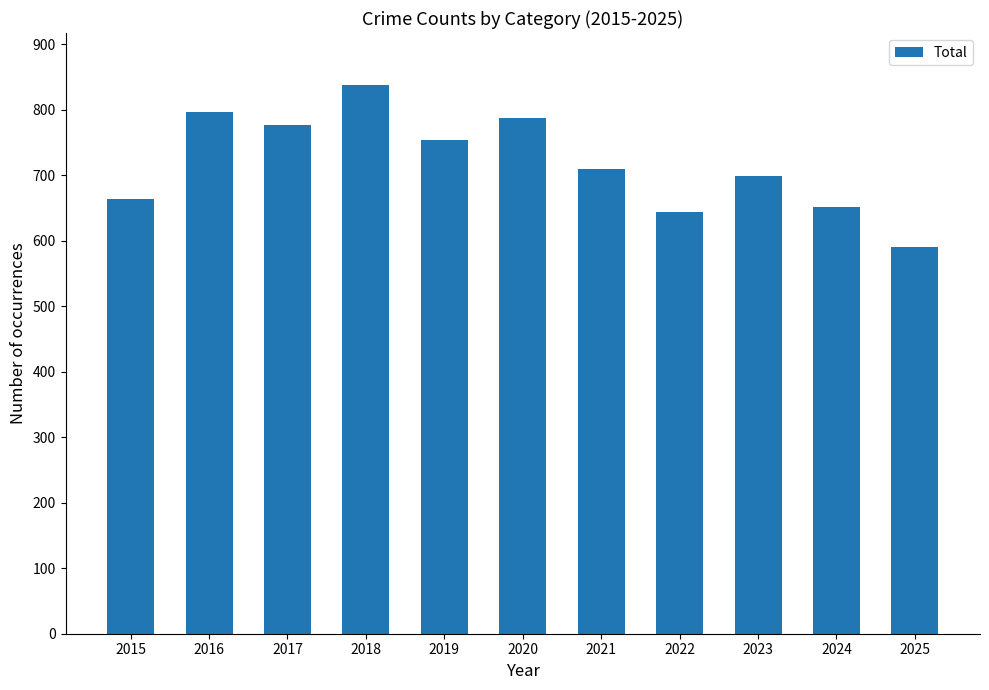

Which label corresponds to the smallest value in the chart?

2025